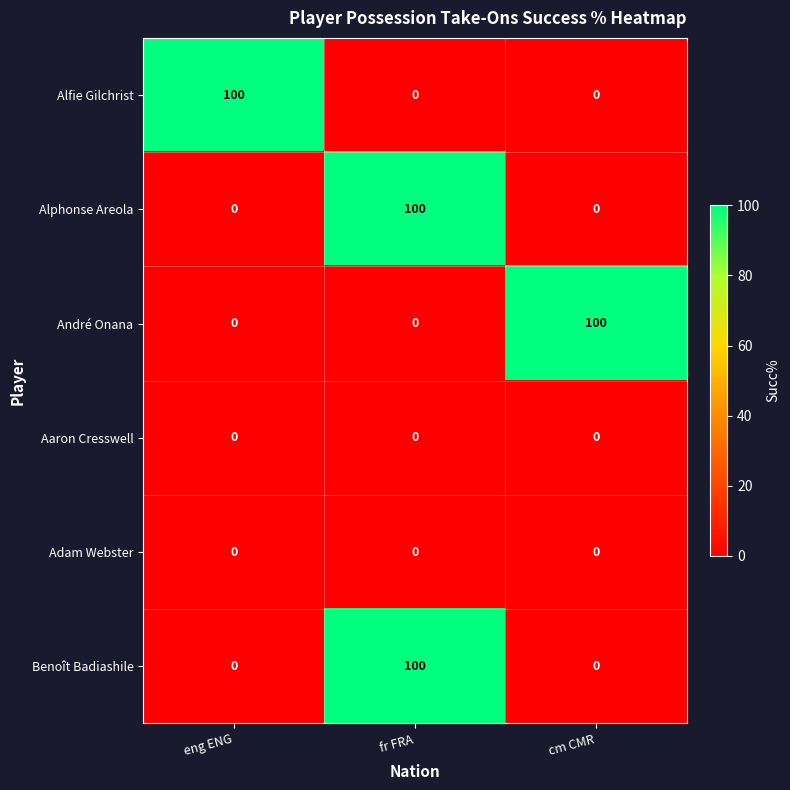

Count the number of data series in this chart.

6